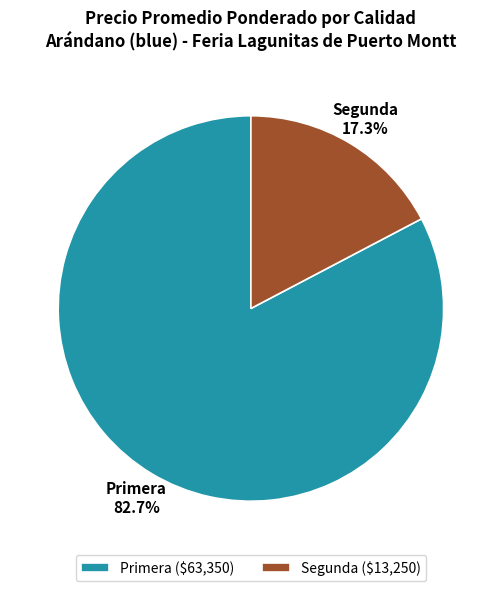

What portion of the pie excludes Segunda ($13,250)?

82.7%